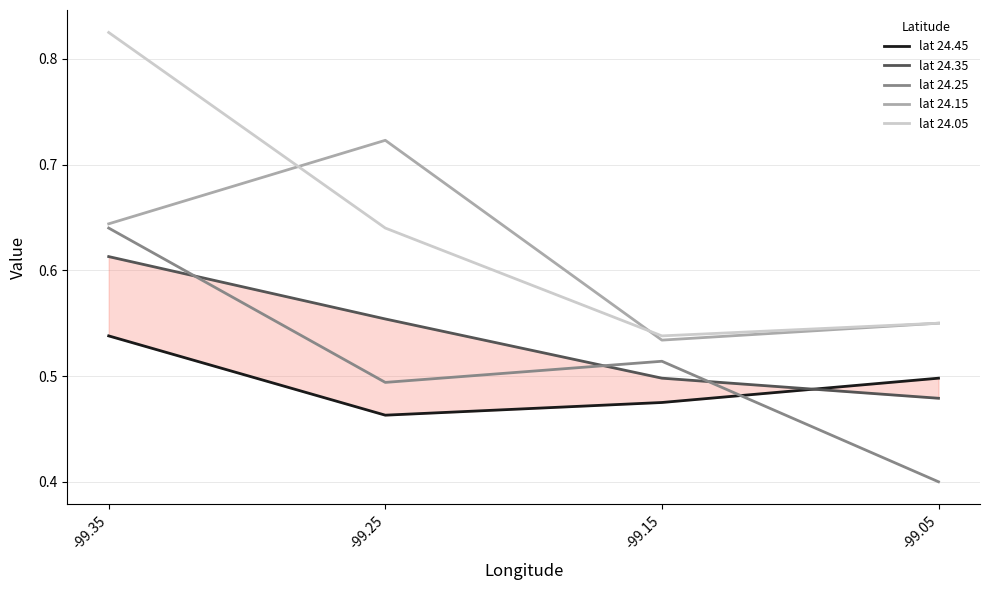

Between -99.35 and -99.15, which series saw the biggest shift?

lat 24.05